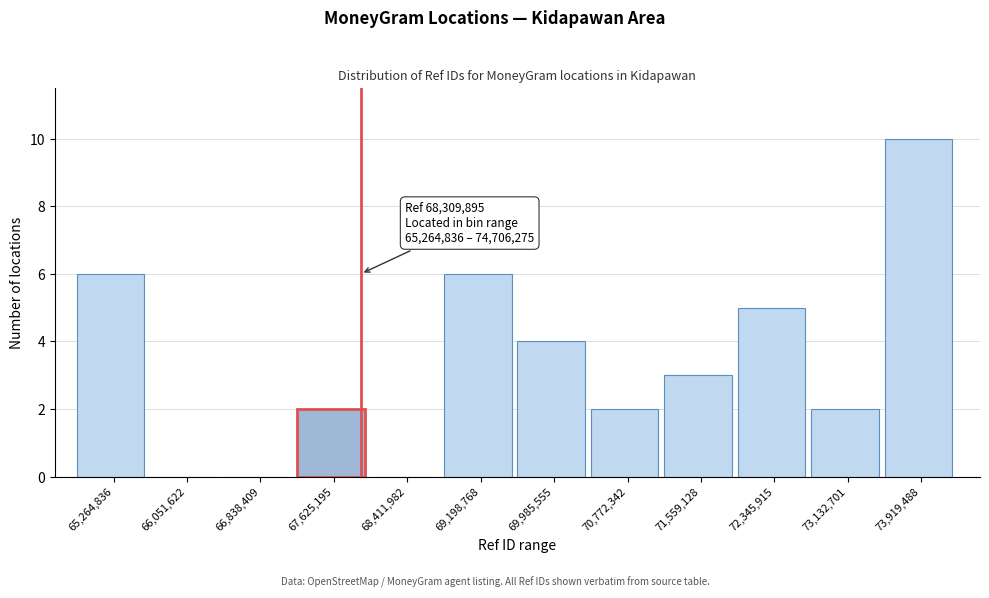

Reading left to right, extract all data points from this chart.

65,264,836=6	66,051,622=0	66,838,409=0	67,625,195=2	68,411,982=0	69,198,768=6	69,985,555=4	70,772,342=2	71,559,128=3	72,345,915=5	73,132,701=2	73,919,488=10